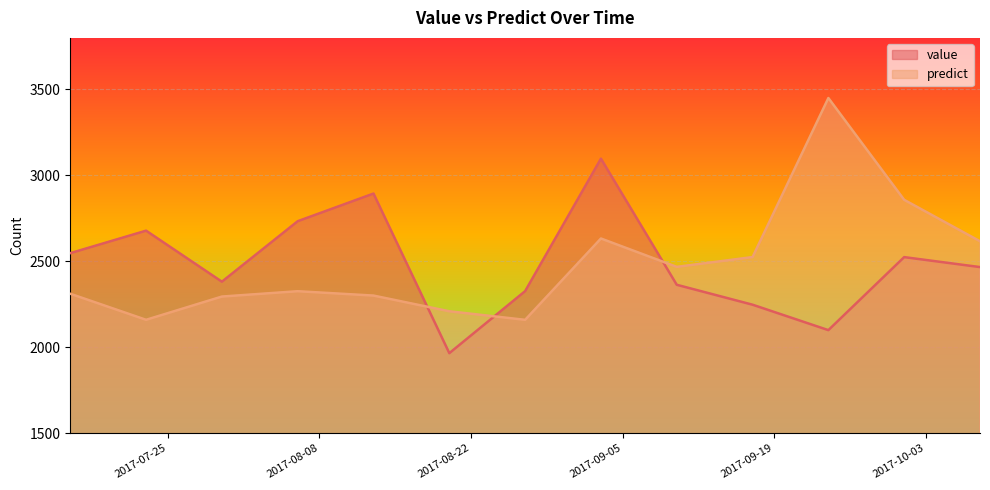

Where is the first local minimum for value?

2017-07-30